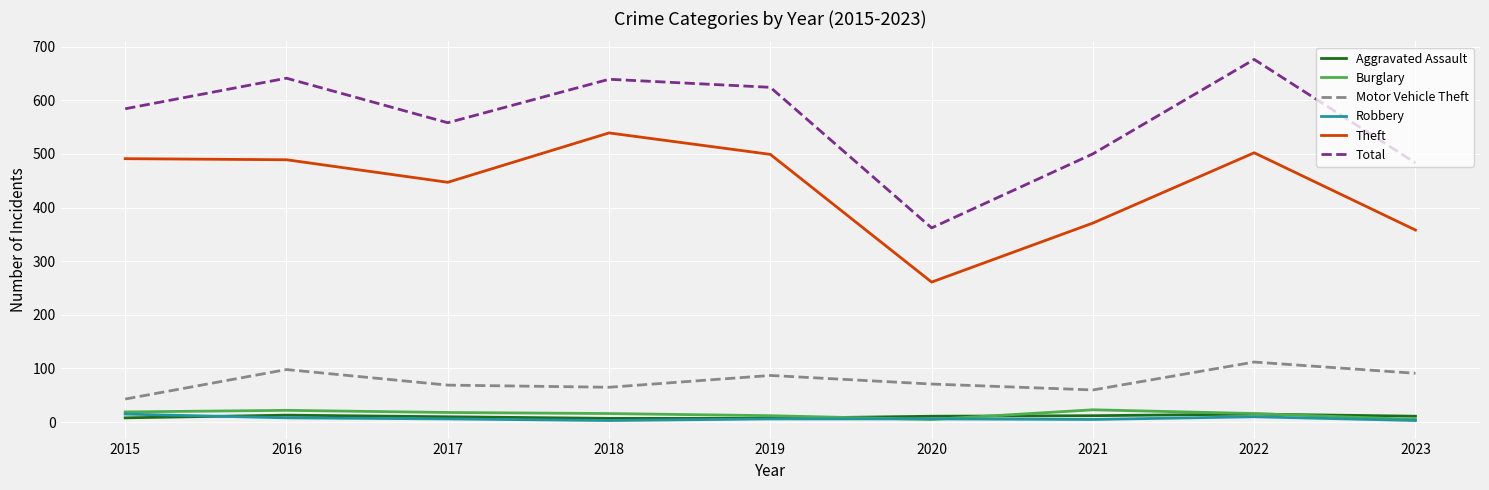

What are all the series names shown in the legend?

Aggravated Assault, Burglary, Motor Vehicle Theft, Robbery, Theft, Total